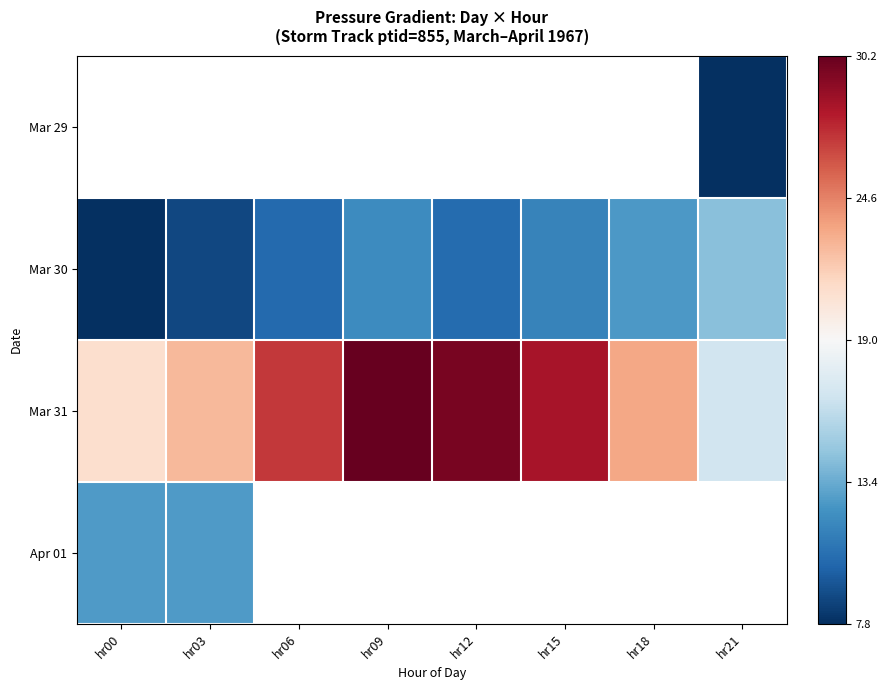

Which category has the lowest value across all series?

hr21